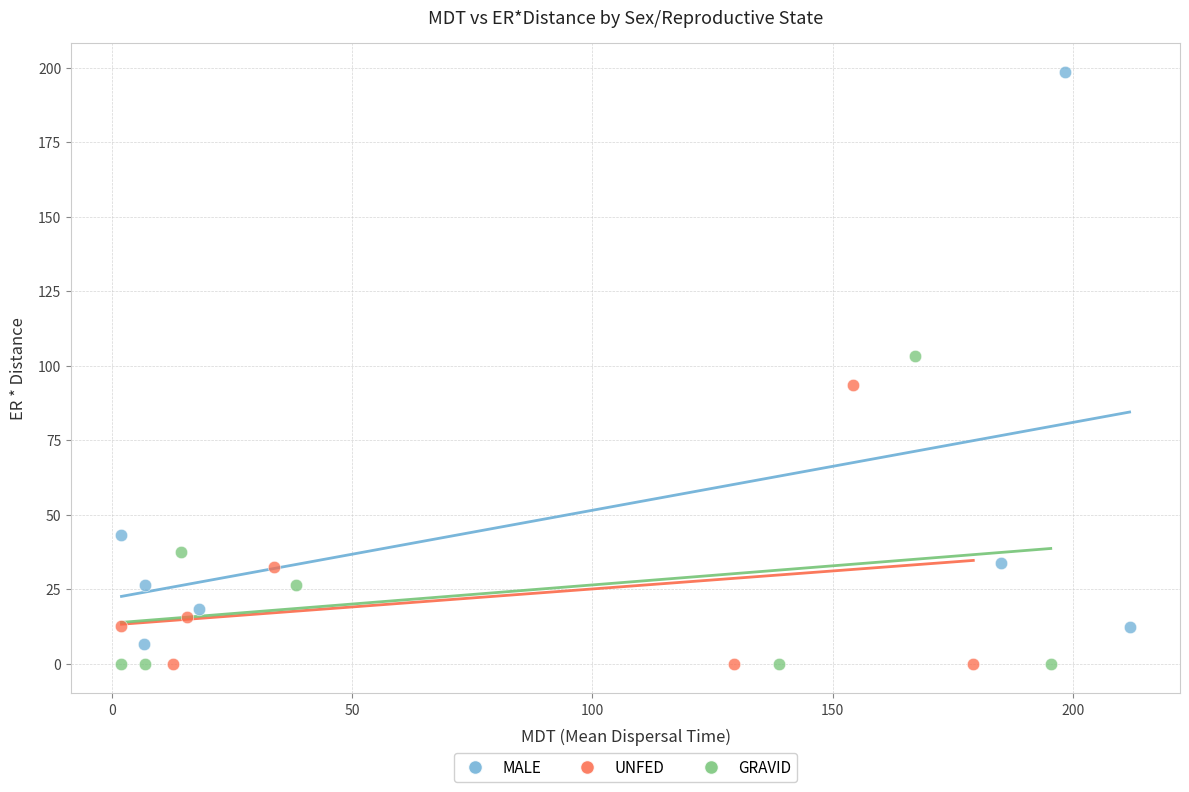

Which series reaches the maximum Y coordinate?

MALE